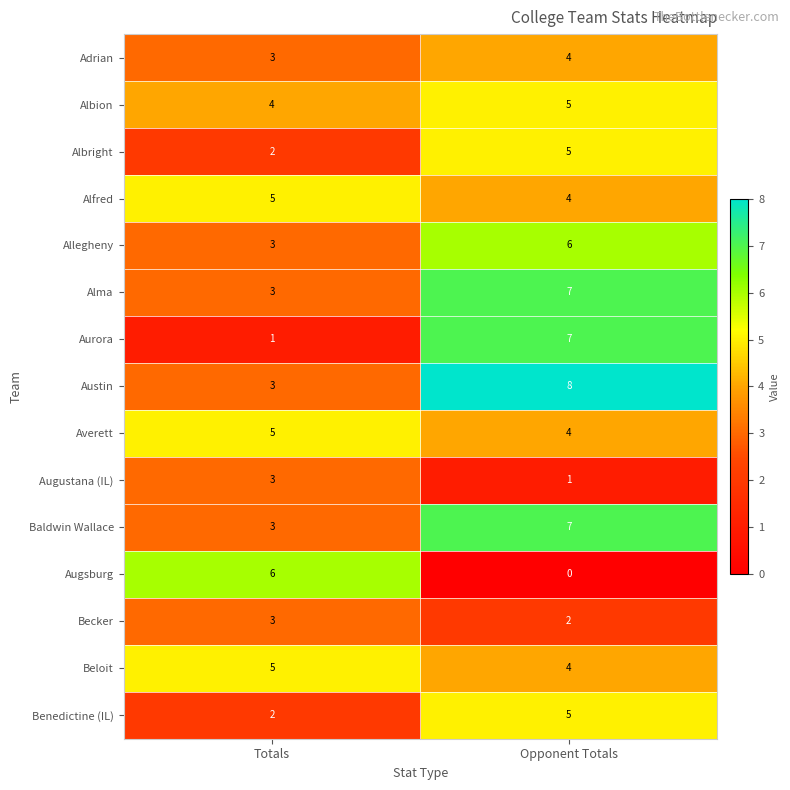

The value of Benedictine (IL) at Opponent Totals is 5. True or false?

True